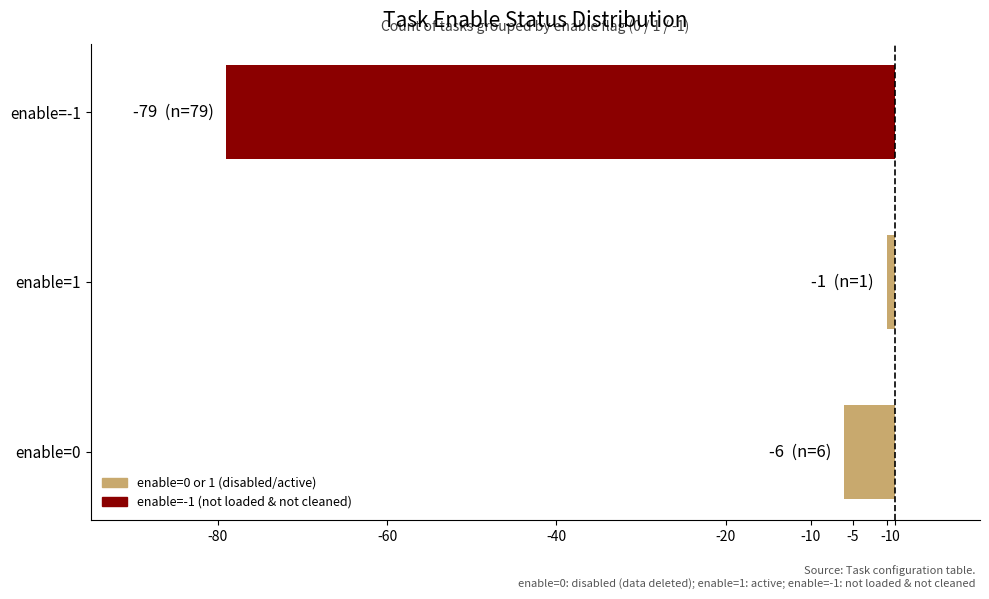

What is the average value?

-29